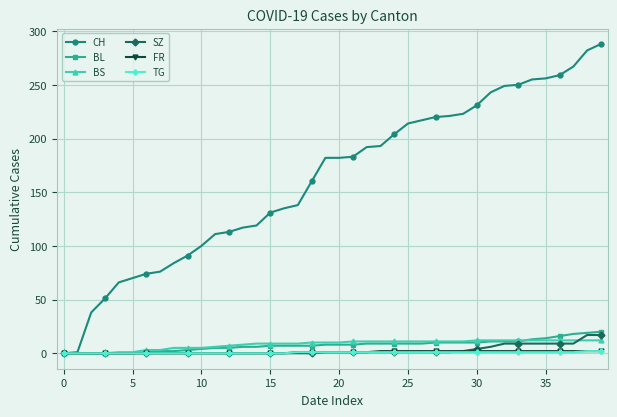

What is the value of the BL point at the 31st from the left?

10